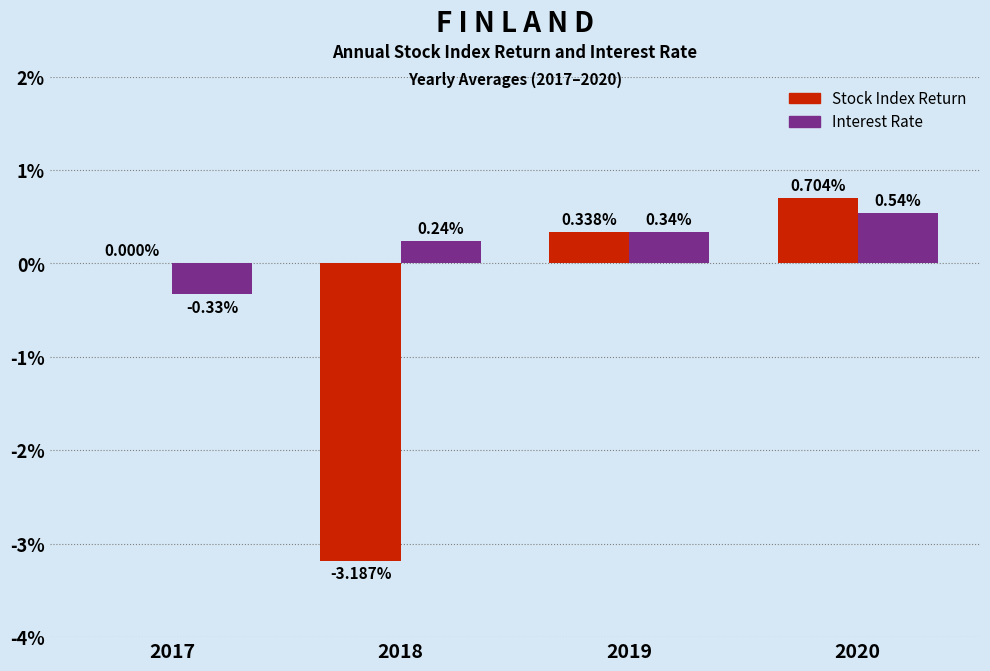

What is the sum of all Interest Rate values?

0.8